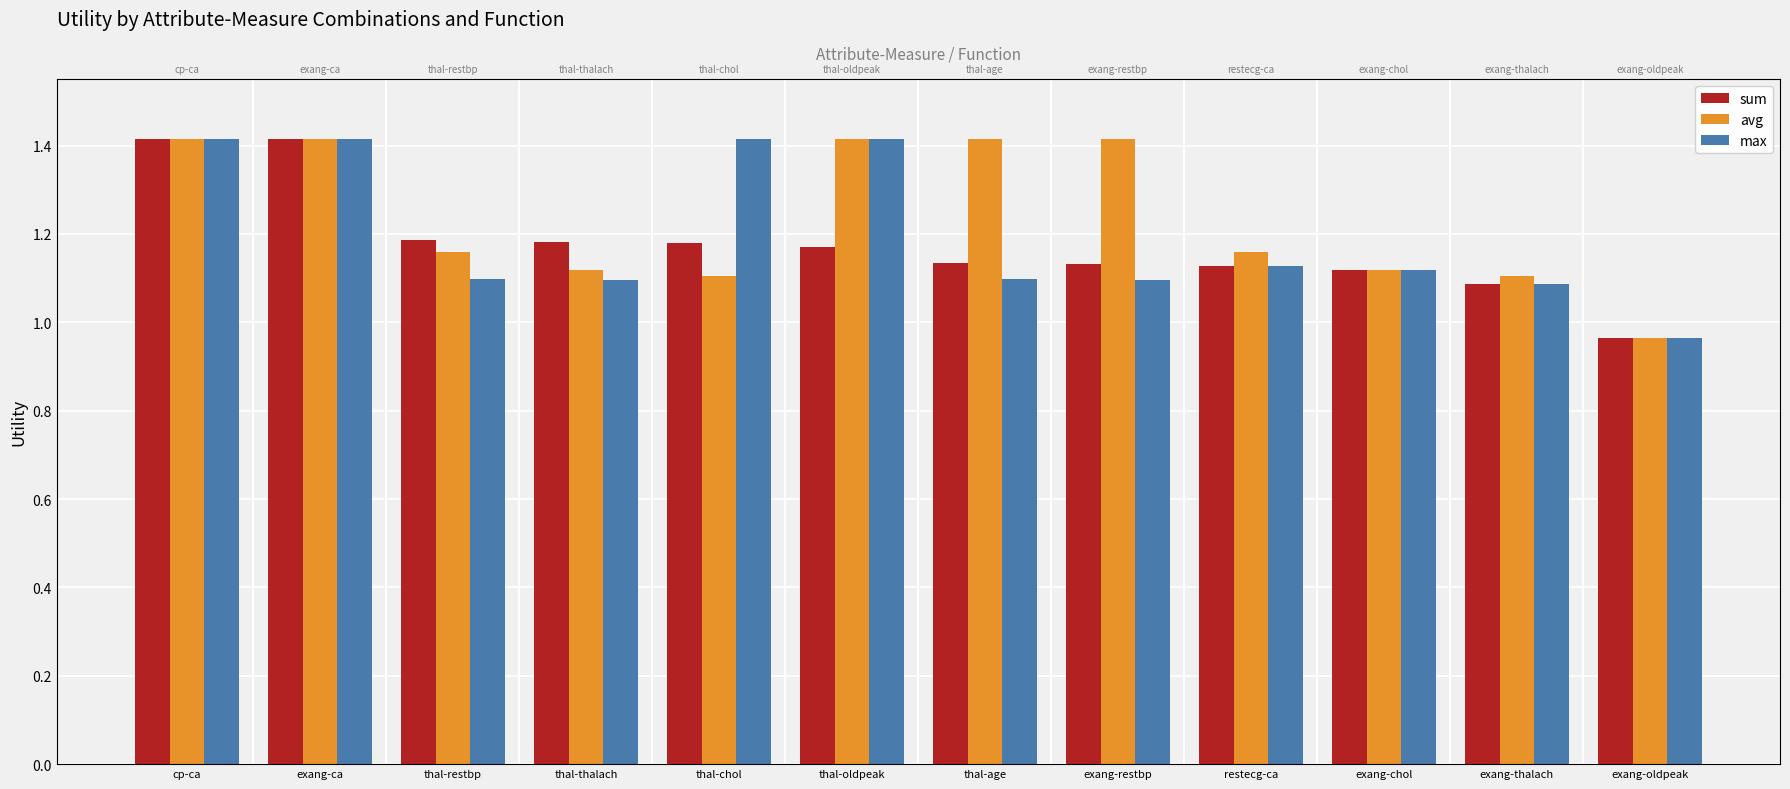

Reading left to right, what are all the values shown in this chart?

sum: 1.4	1.4	1.2	1.2	1.2	1.2	1.1	1.1	1.1	1.1	1.1	1.0
avg: 1.4	1.4	1.2	1.1	1.1	1.4	1.4	1.4	1.2	1.1	1.1	1.0
max: 1.4	1.4	1.1	1.1	1.4	1.4	1.1	1.1	1.1	1.1	1.1	1.0